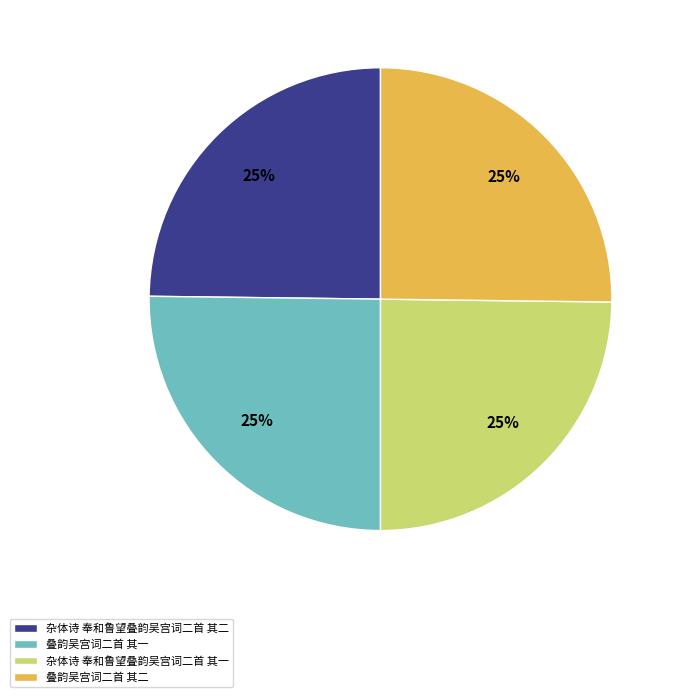

Is it true that 杂体诗 奉和鲁望叠韵吴宫词二首 其一 is 39% of the pie?

False